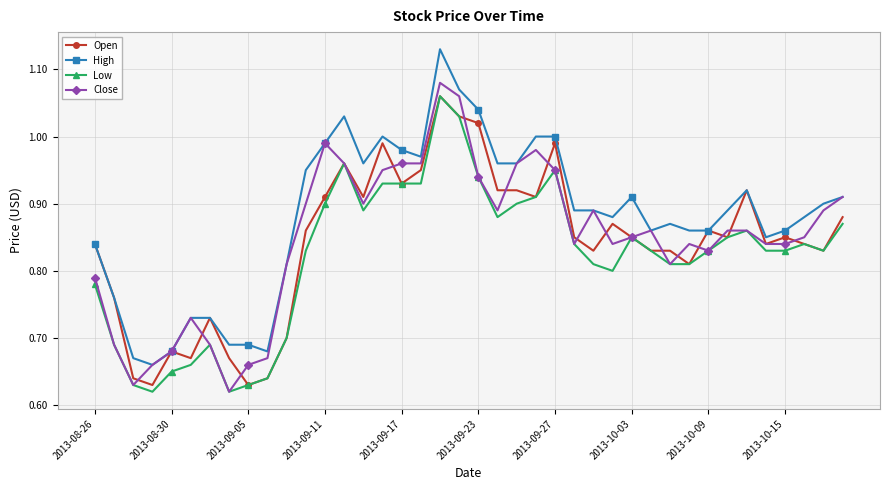

True or false: Low and High intersect in this chart.

False